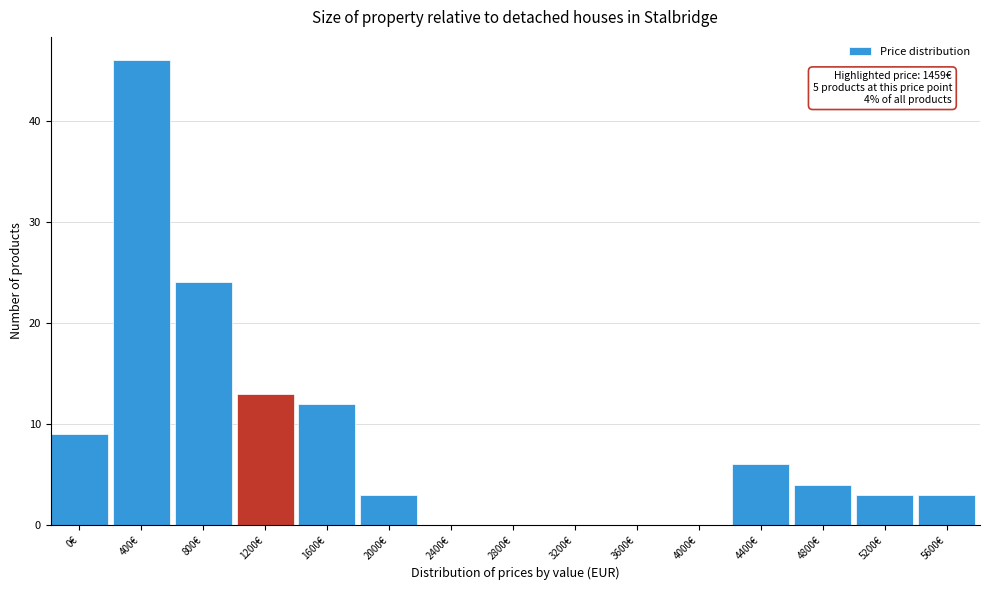

Reading left to right, list all the values displayed in this chart.

0€=9	400€=46	800€=24	1200€=13	1600€=12	2000€=3	2400€=0	2800€=0	3200€=0	3600€=0	4000€=0	4400€=6	4800€=4	5200€=3	5600€=3